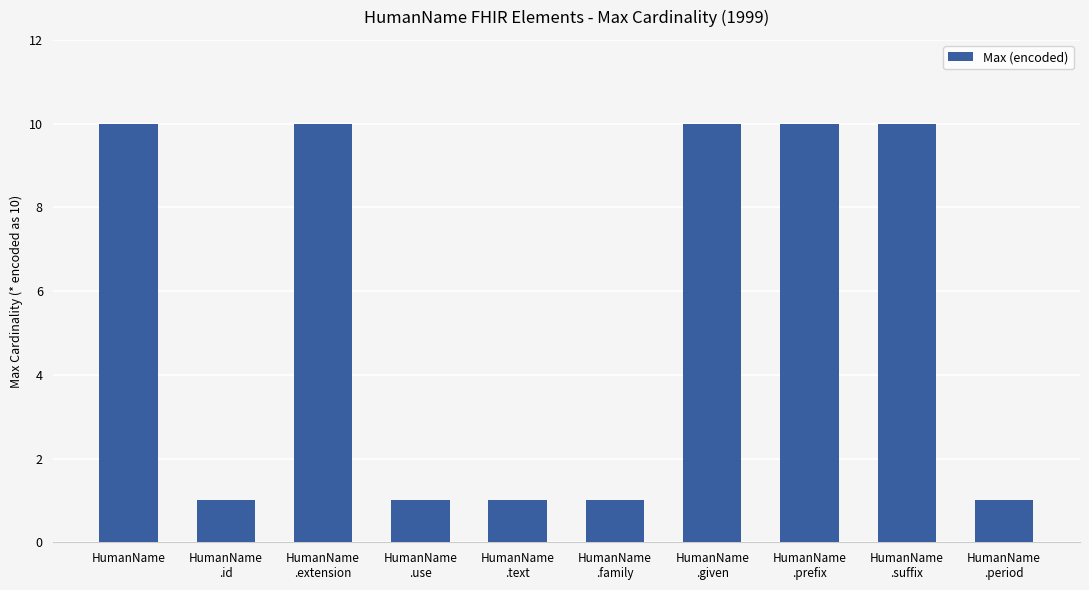

How many values are between 1 and 10?

10